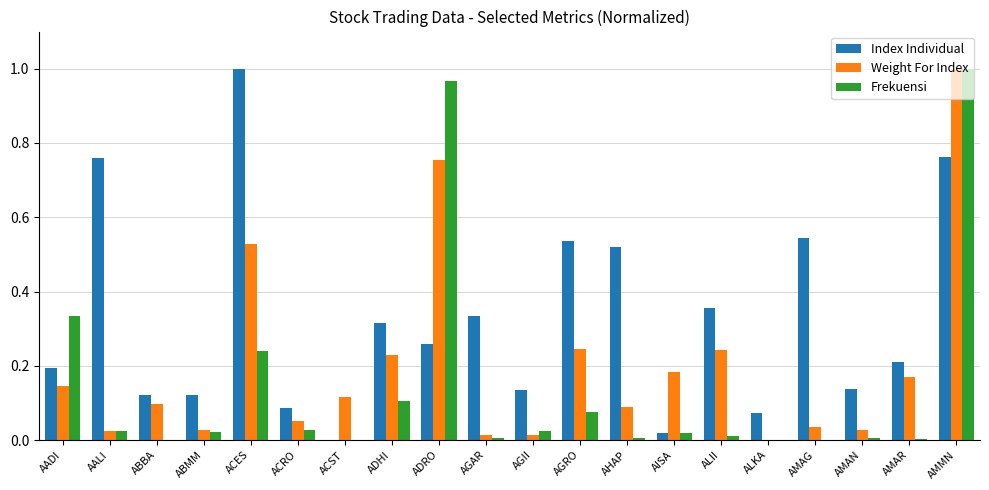

Which series has the largest total across all categories?

Index Individual